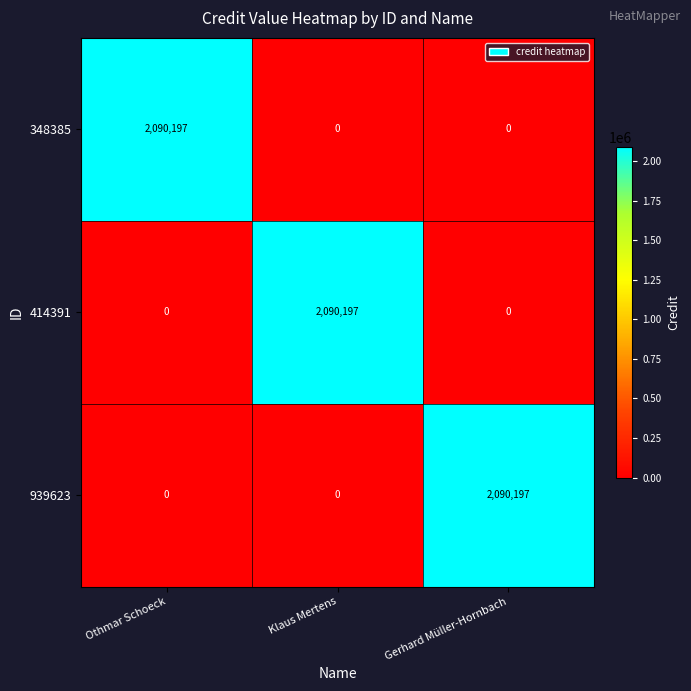

Reading left to right, extract all data points from this chart.

348385: 2090197	0	0
414391: 0	2090197	0
939623: 0	0	2090197